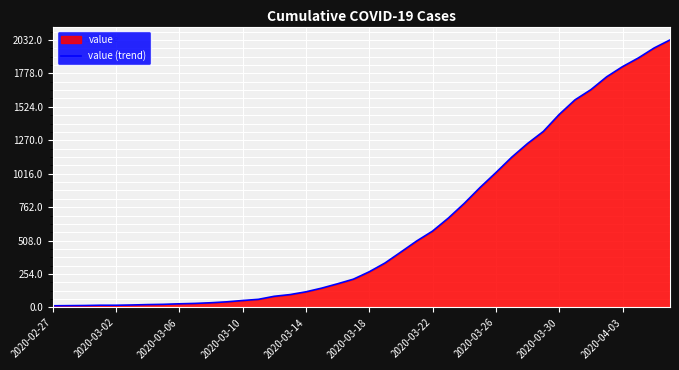

What is the sum of all values?

24656